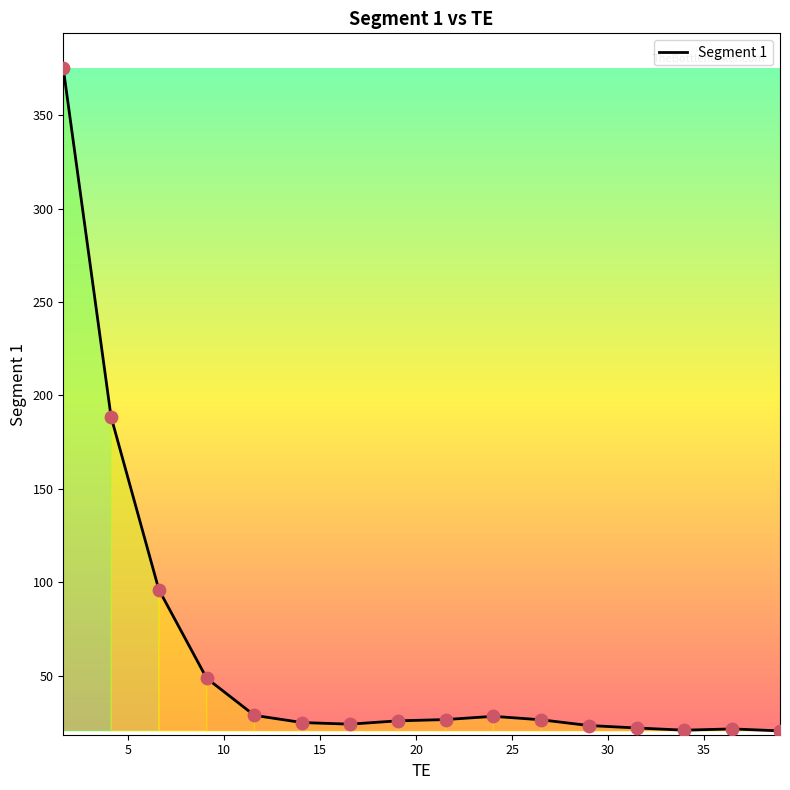

What is the minimum value shown in the chart?

20.6